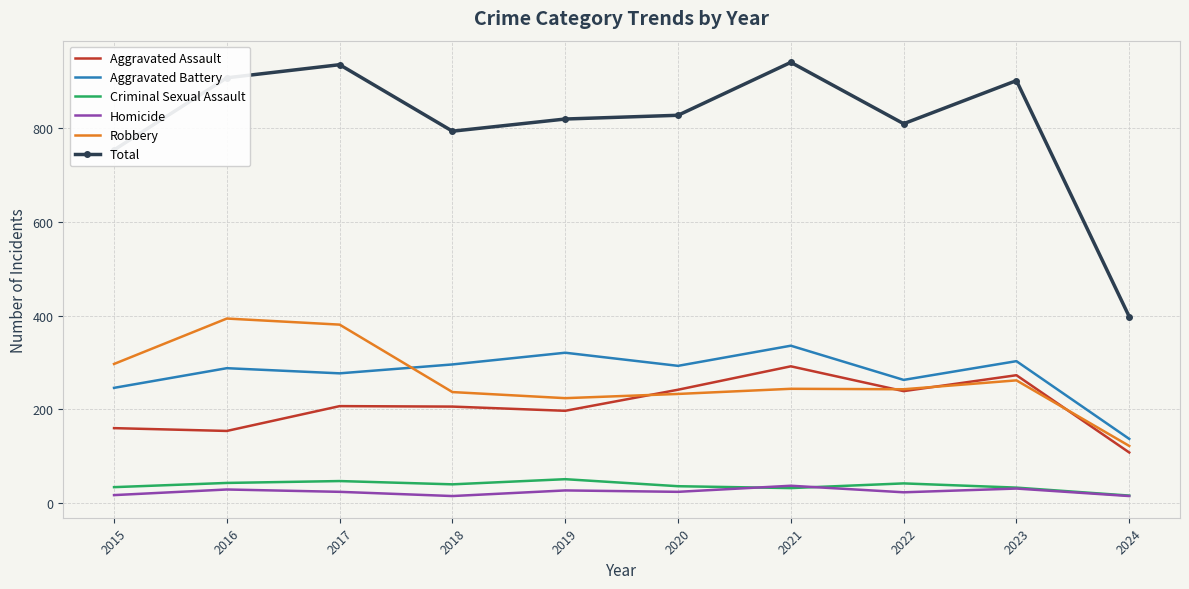

What is the difference between the highest and lowest values at 2023?

871